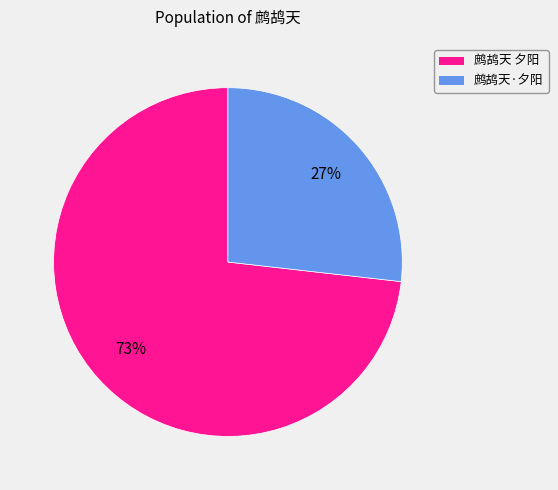

What is the smallest slice in the pie chart?

鹧鸪天·夕阳